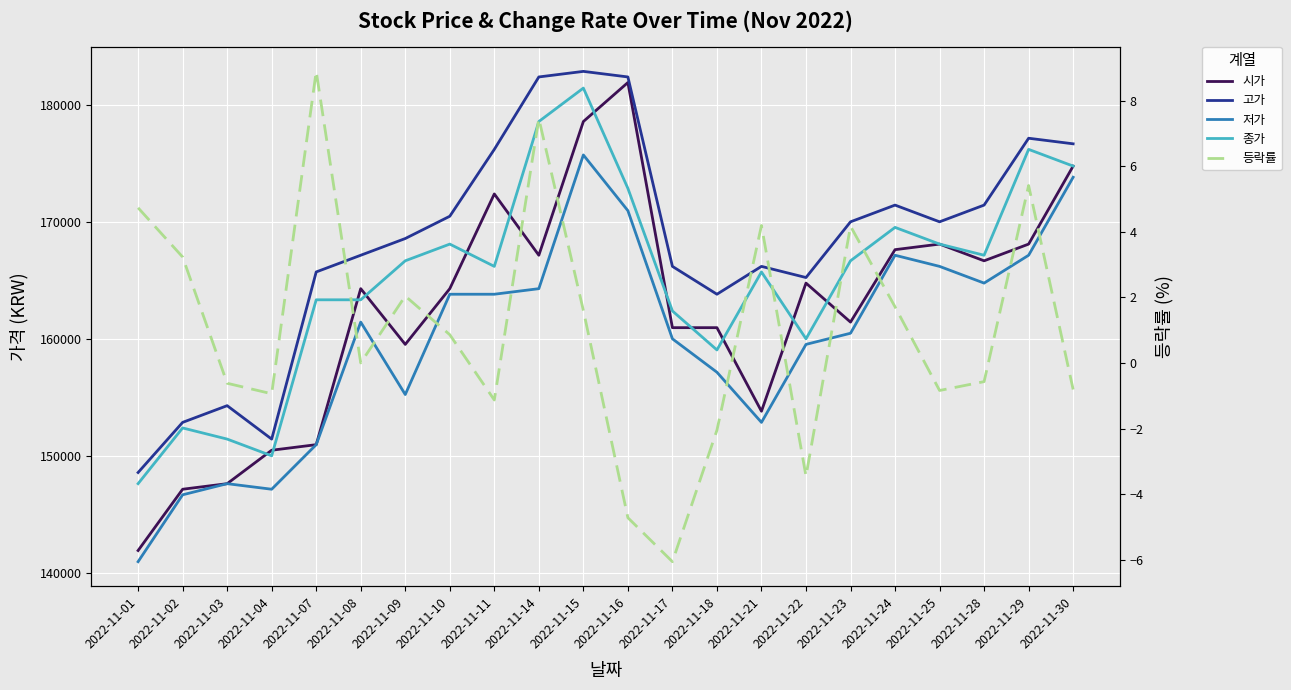

How many values in the 등락률 series exceed 0?

11